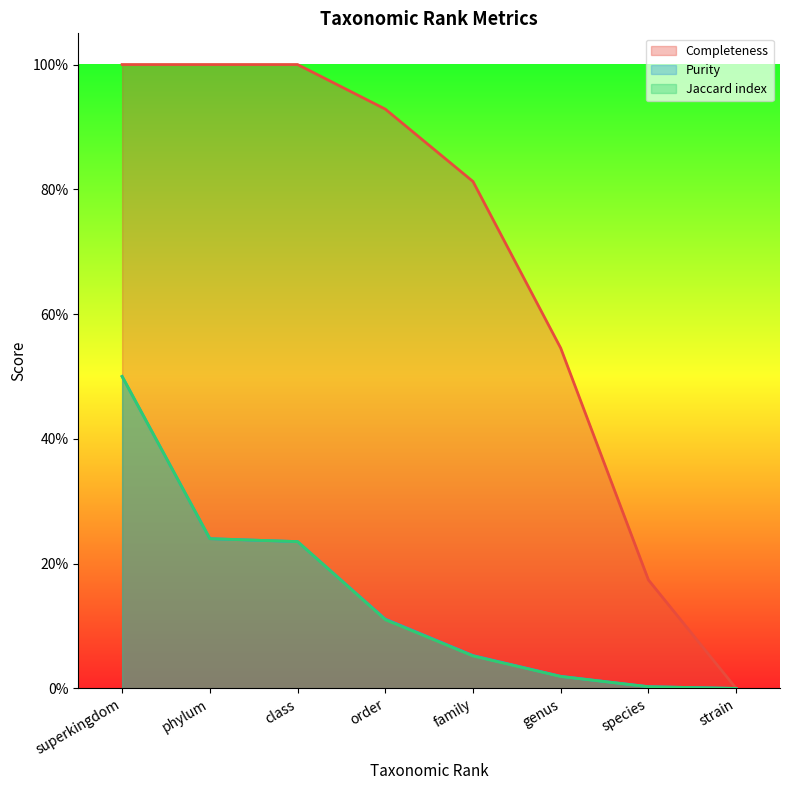

What is the highest value of the Purity series?

0.5